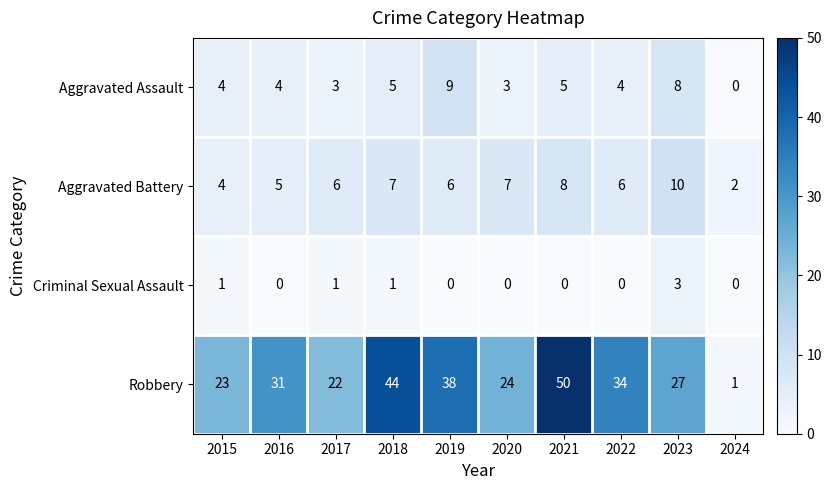

Which series has the largest total across all categories?

Robbery